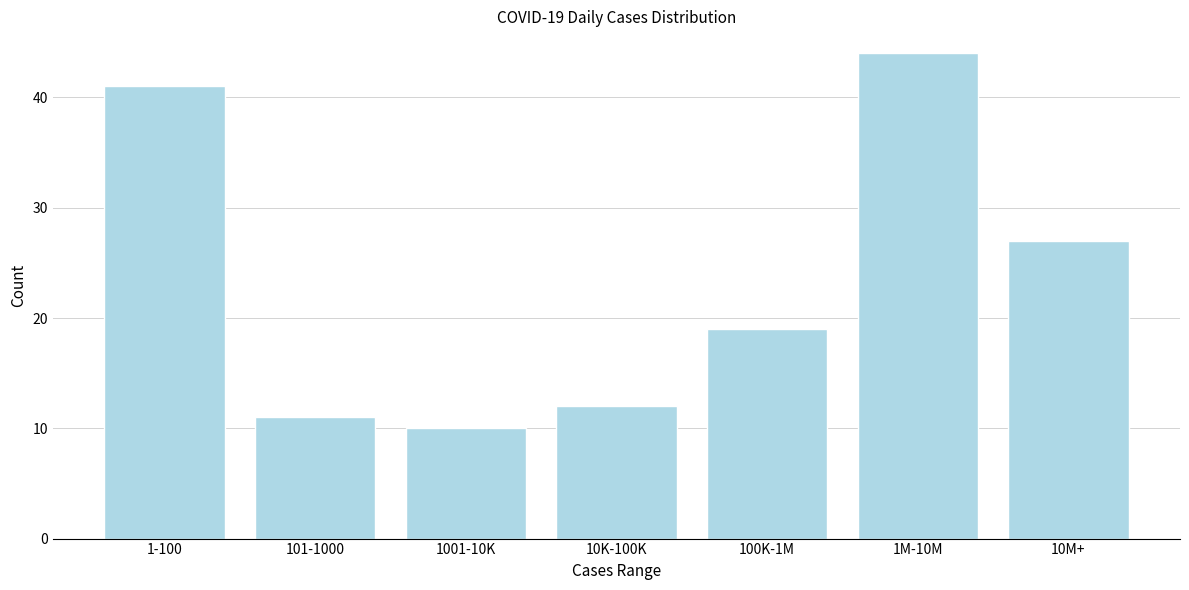

Reading right to left, what are all the values shown in this chart?

10M+=27	1M-10M=44	100K-1M=19	10K-100K=12	1001-10K=10	101-1000=11	1-100=41